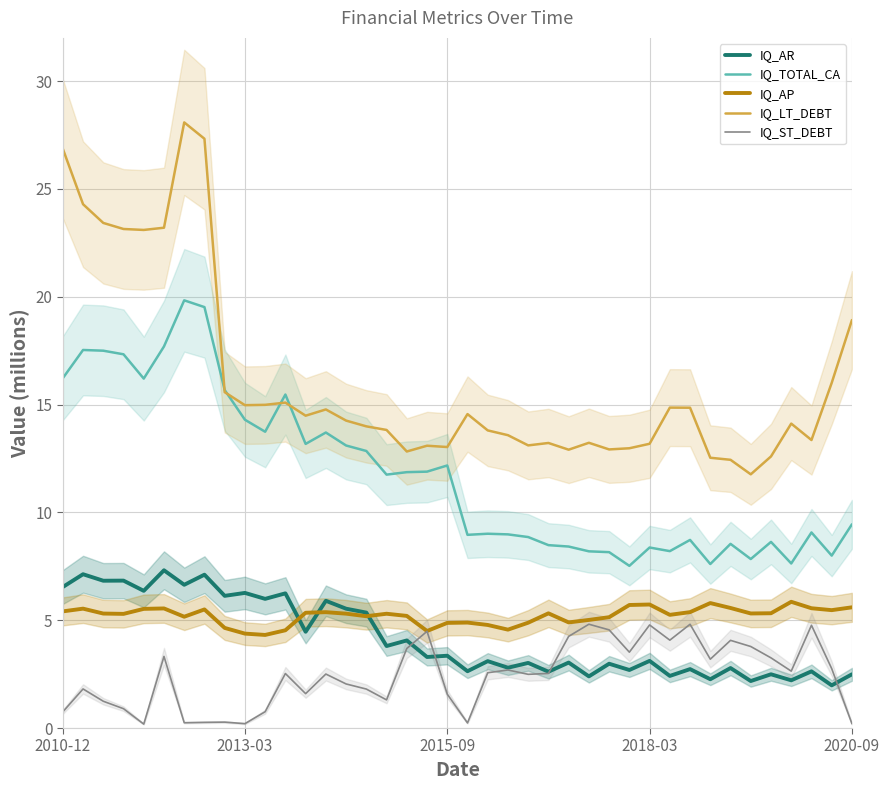

True or false: IQ_LT_DEBT has more than 1 points higher than both neighbors.

True